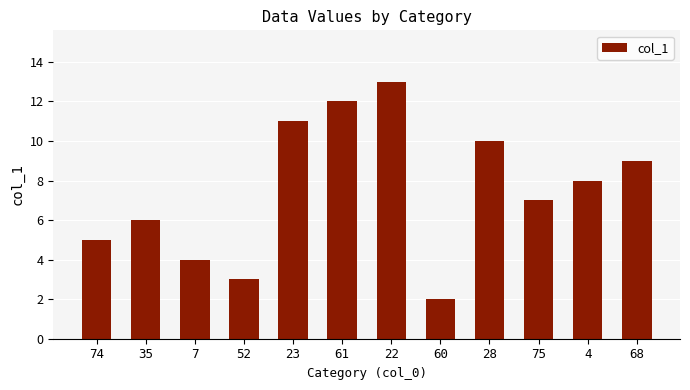

Which label corresponds to the largest value in the chart?

22